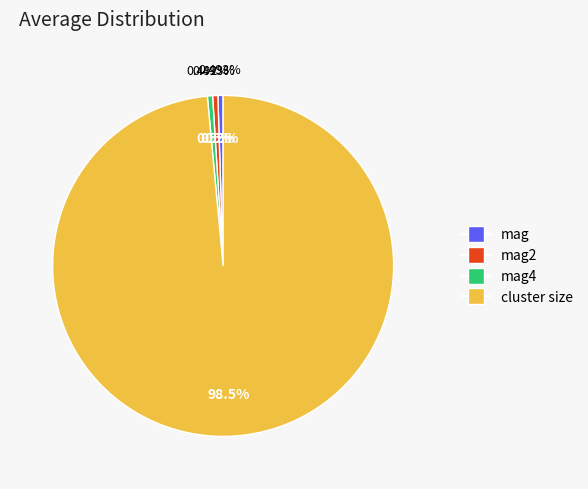

Is the sum of mag2 and mag4 greater than half?

No